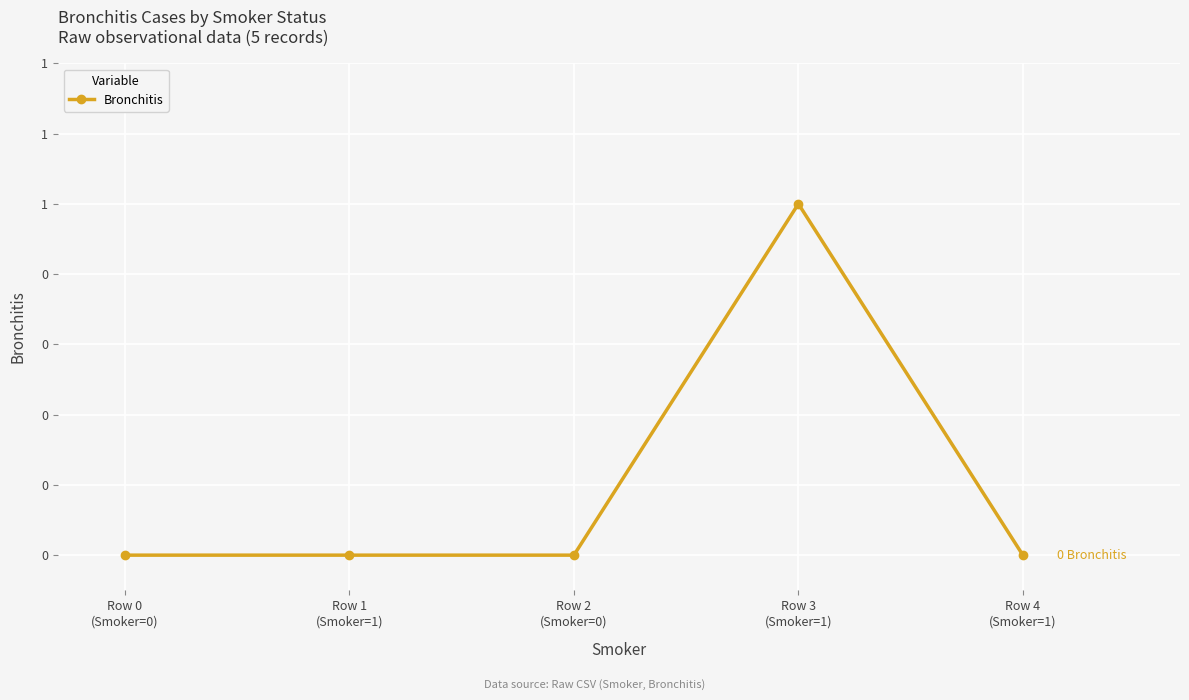

List the labels in order of value, smallest first.

Row 0
(Smoker=0), Row 1
(Smoker=1), Row 2
(Smoker=0), Row 4
(Smoker=1), Row 3
(Smoker=1)